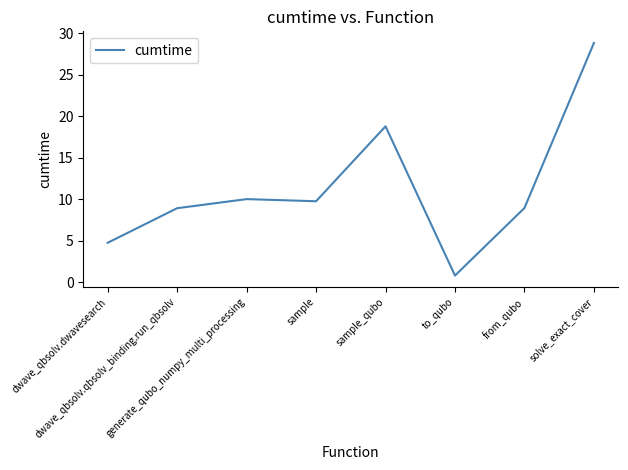

True or false: the data shows 32.7 at sample_qubo.

False